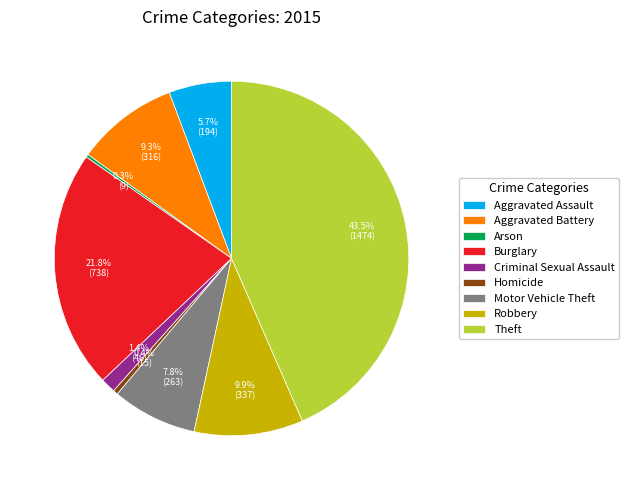

Which category has the biggest portion of the pie?

Theft